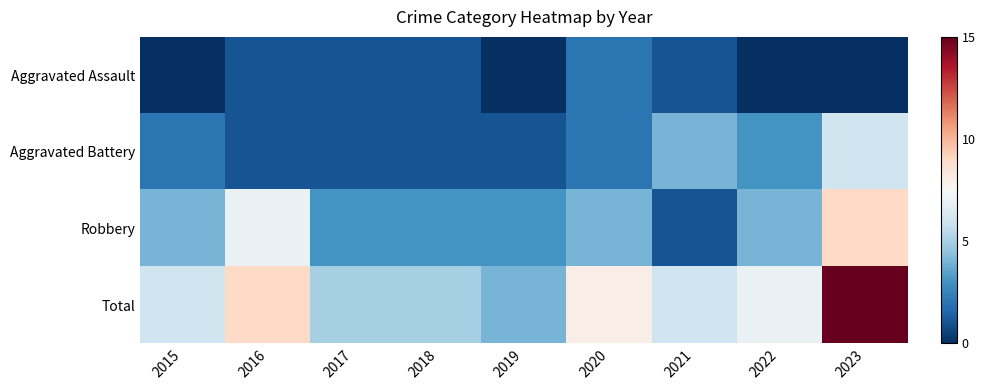

Rank the series at 2017 from highest to lowest value.

Total, Robbery, Aggravated Assault, Aggravated Battery